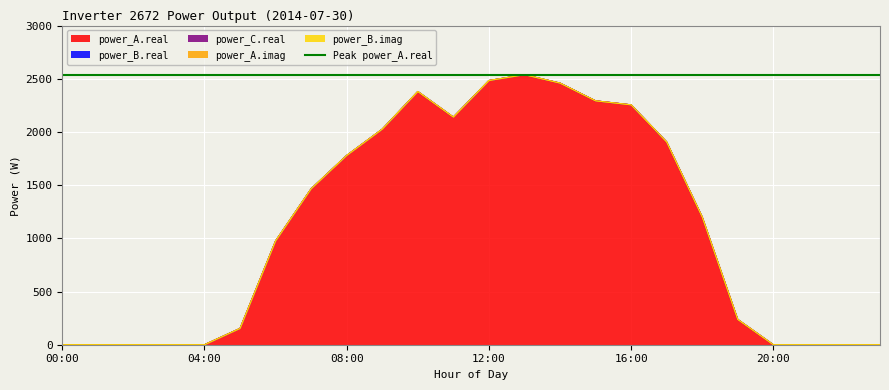

Reading right to left, list all the values displayed in this chart.

power_A.real: 0.0	0.0	0.0	0.0	237.2	1200.7	1905.8	2254.6	2292.4	2459.1	2537.9	2483.3	2139.7	2380.0	2026.2	1779.2	1465.8	975.8	153.3	0.0	0.0	0.0	0.0	0.0
power_B.real: 0.0	0.0	0.0	0.0	0.0	0.0	0.0	0.0	0.0	0.0	0.0	0.0	0.0	0.0	0.0	0.0	0.0	0.0	0.0	0.0	0.0	0.0	0.0	0.0
power_C.real: 0.0	0.0	0.0	0.0	0.0	0.0	0.0	0.0	0.0	0.0	0.0	0.0	0.0	0.0	0.0	0.0	0.0	0.0	0.0	0.0	0.0	0.0	0.0	0.0
power_A.imag: 0.0	0.0	0.0	0.0	0.0	0.0	0.0	0.0	0.0	0.0	0.0	0.0	0.0	0.0	0.0	0.0	0.0	0.0	0.0	0.0	0.0	0.0	0.0	0.0
power_B.imag: 0.0	0.0	0.0	0.0	0.0	0.0	0.0	0.0	0.0	0.0	0.0	0.0	0.0	0.0	0.0	0.0	0.0	0.0	0.0	0.0	0.0	0.0	0.0	0.0